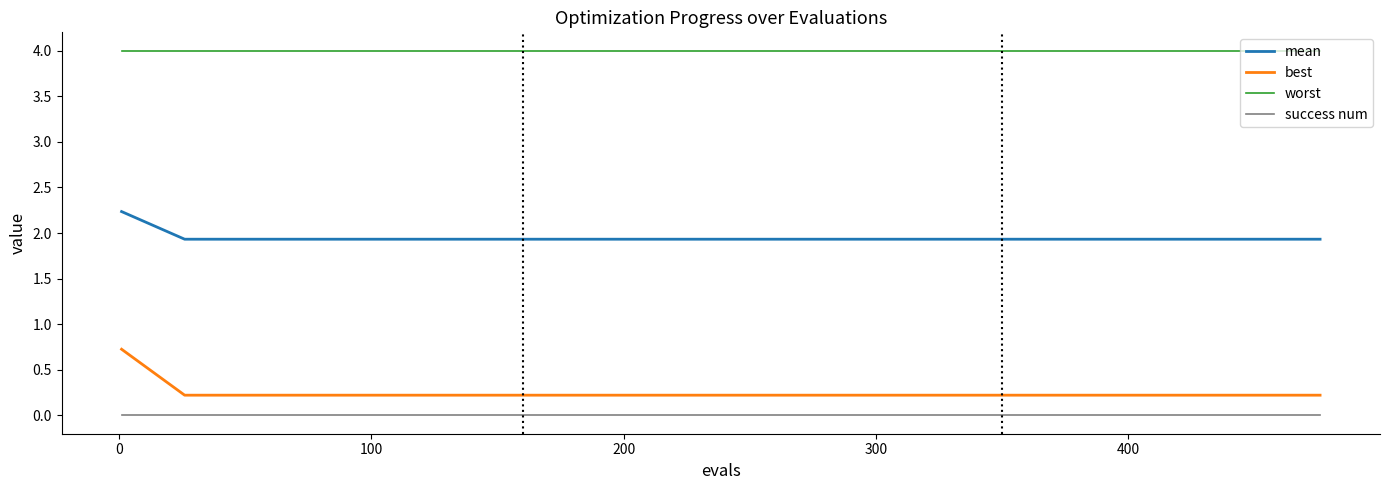

How many mean values are between 1 and 2?

19